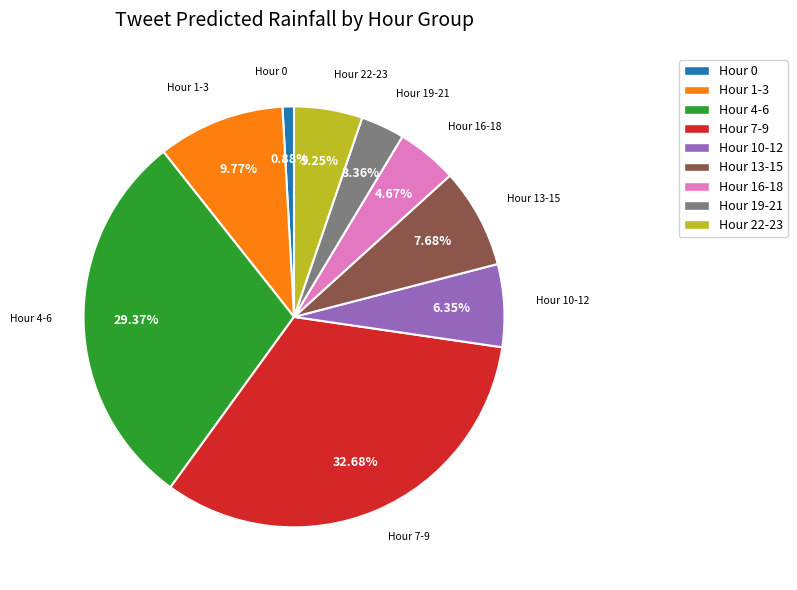

How many slices are in this pie chart?

9